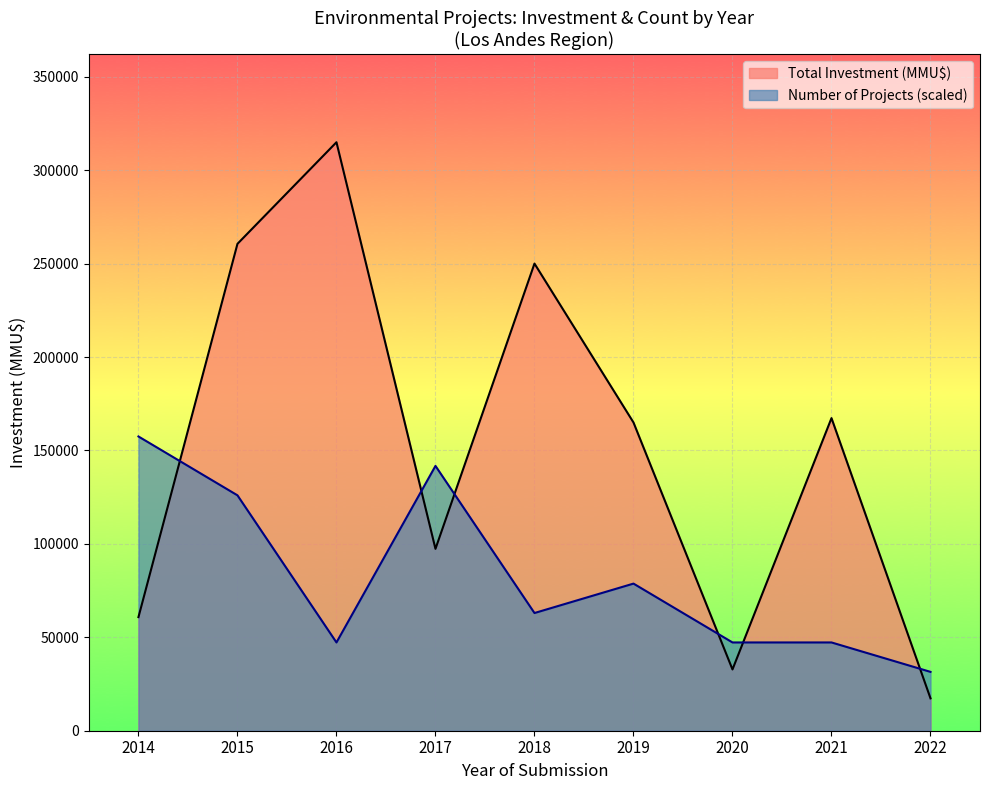

What is the value of the Total Investment (MMU$) point at the 9th from the left?

20000